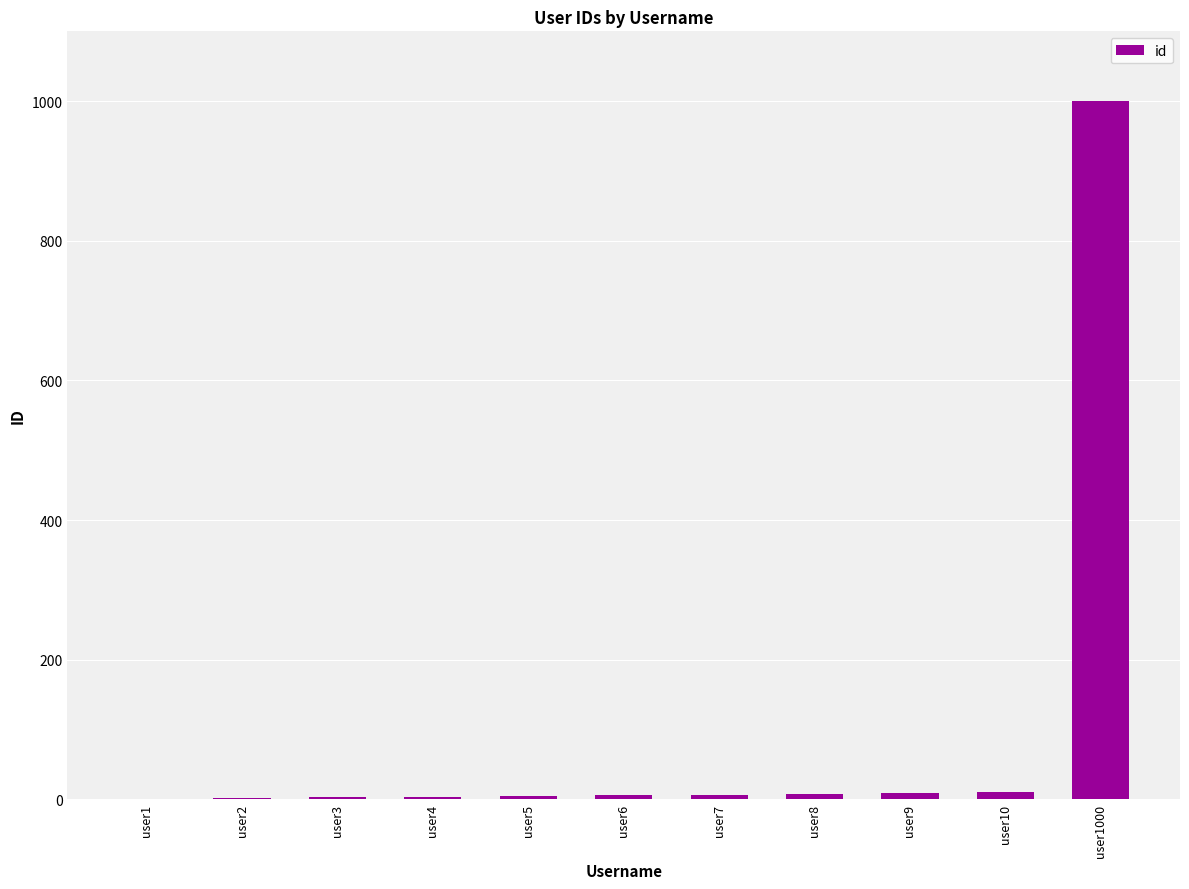

What is the greatest value displayed?

1000